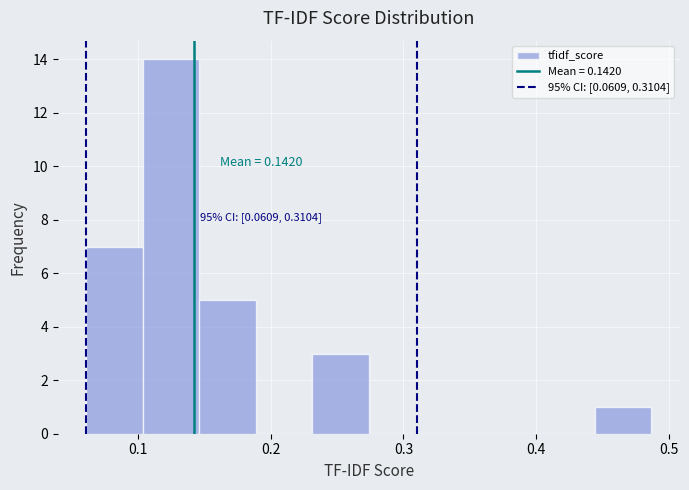

Over which range of the x-axis is the bar tallest?

0.10 to 0.15